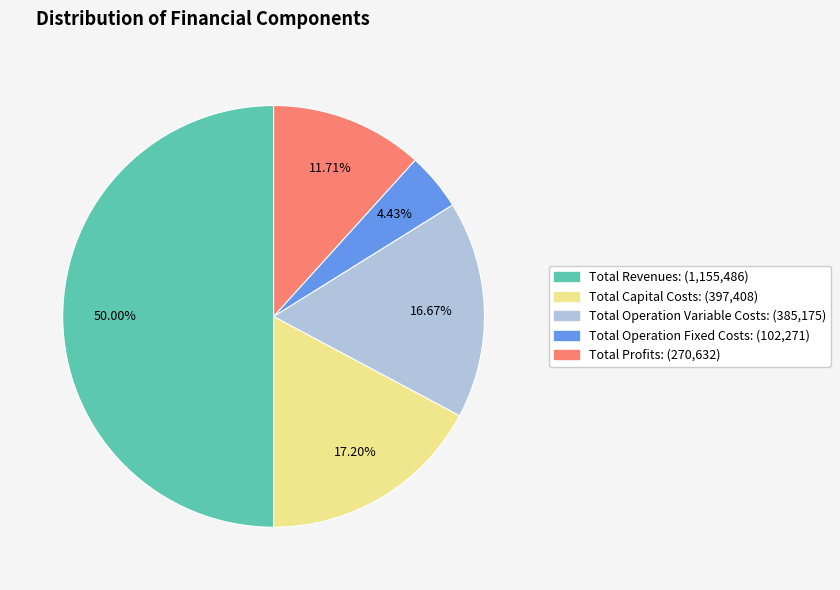

Does Total Capital Costs represent more than half of the total?

No